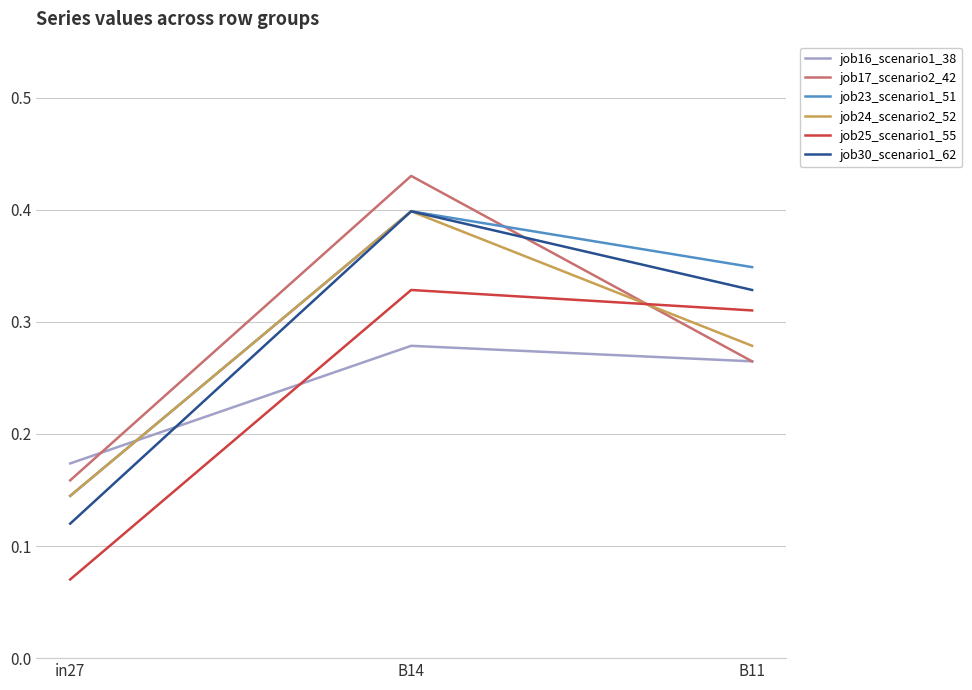

At which category is the sum across all series the highest?

B14